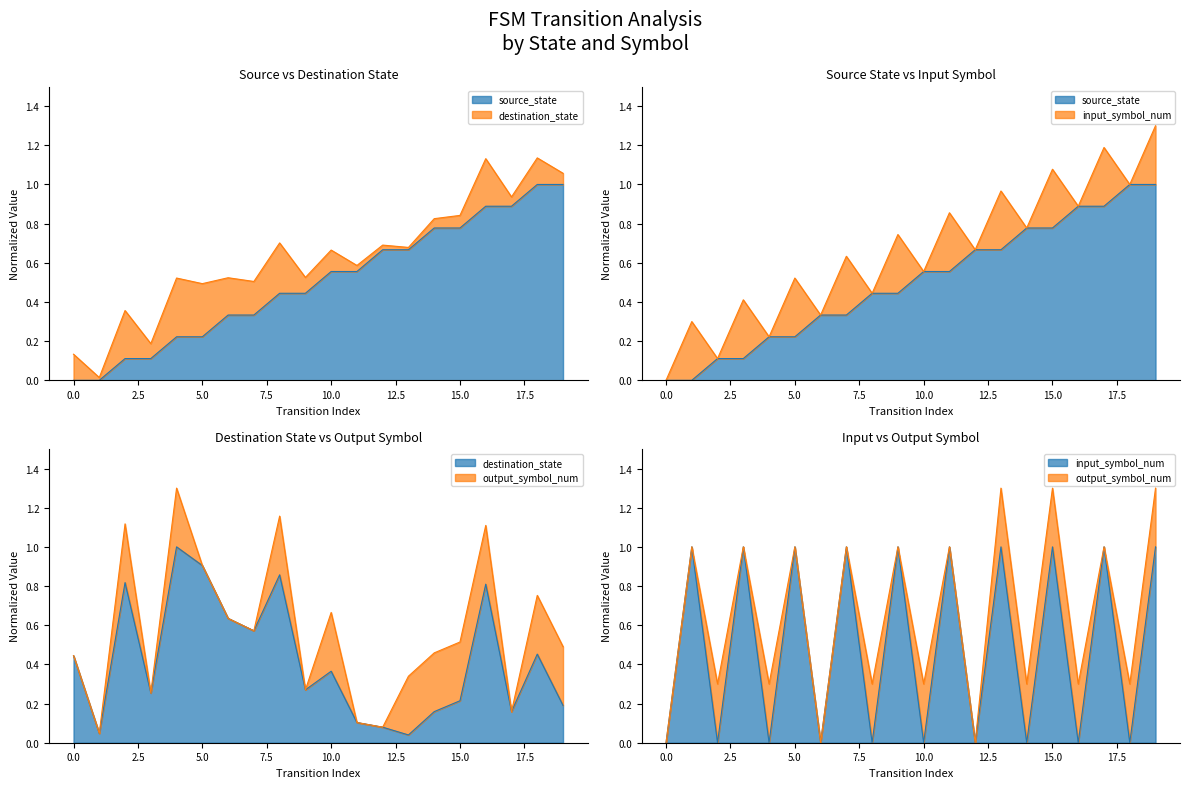

What is the value of the destination_state point at the 20th from the left?

0.2